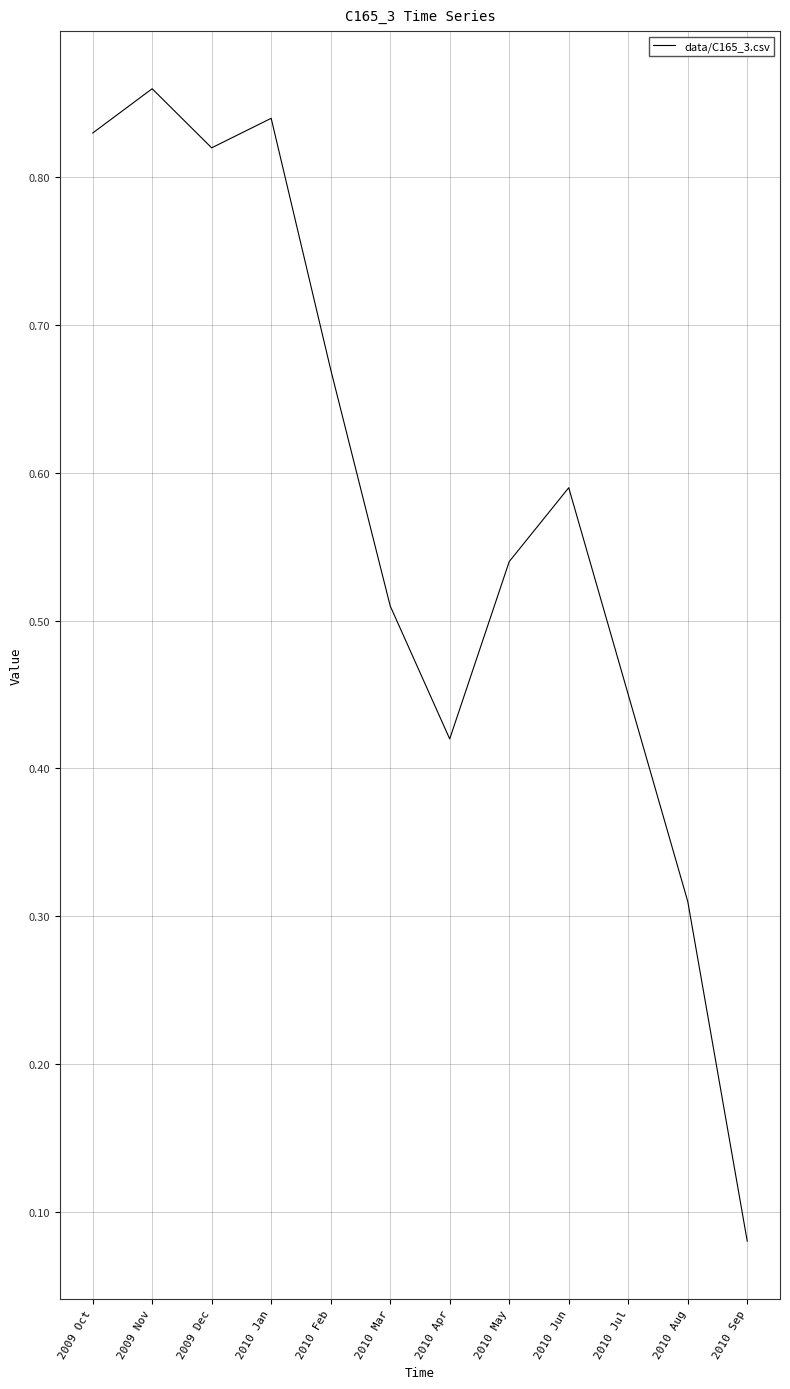

The value at 2010 Jul is 0.2. True or false?

False